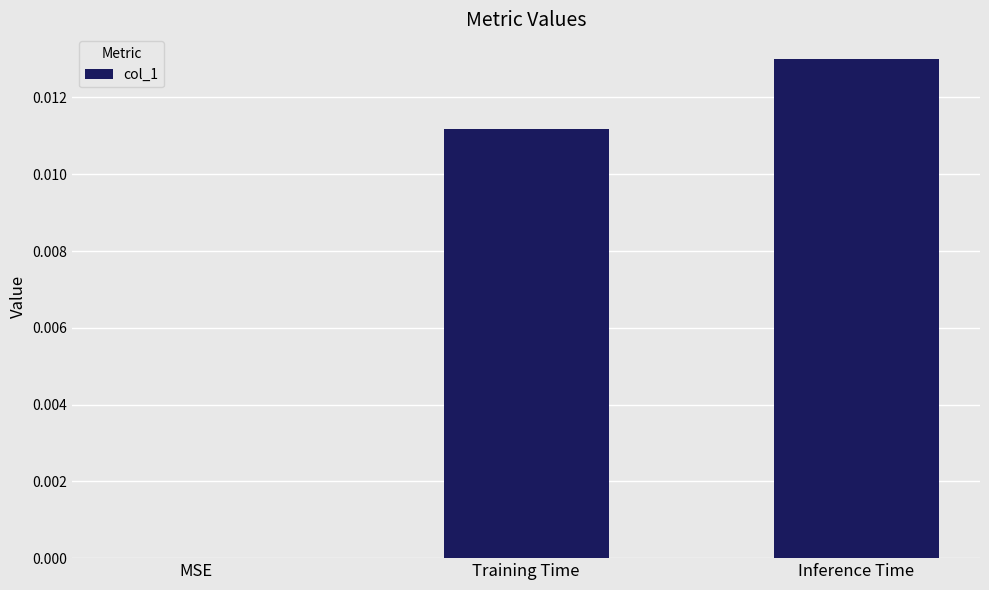

Is it true that the value at Training Time is 0.0?

True